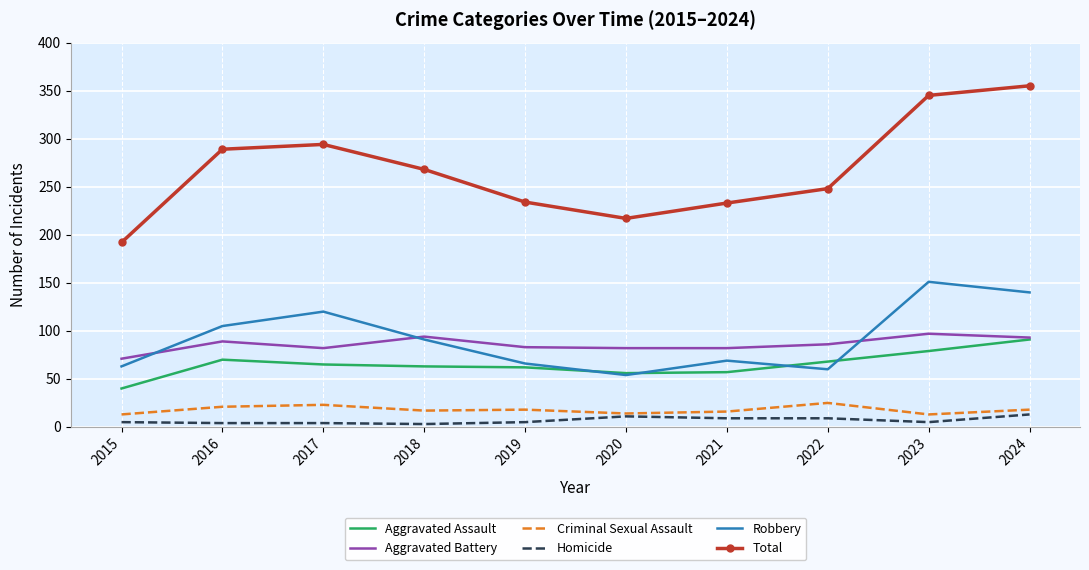

What is the difference between the highest and lowest values at 2022?

239